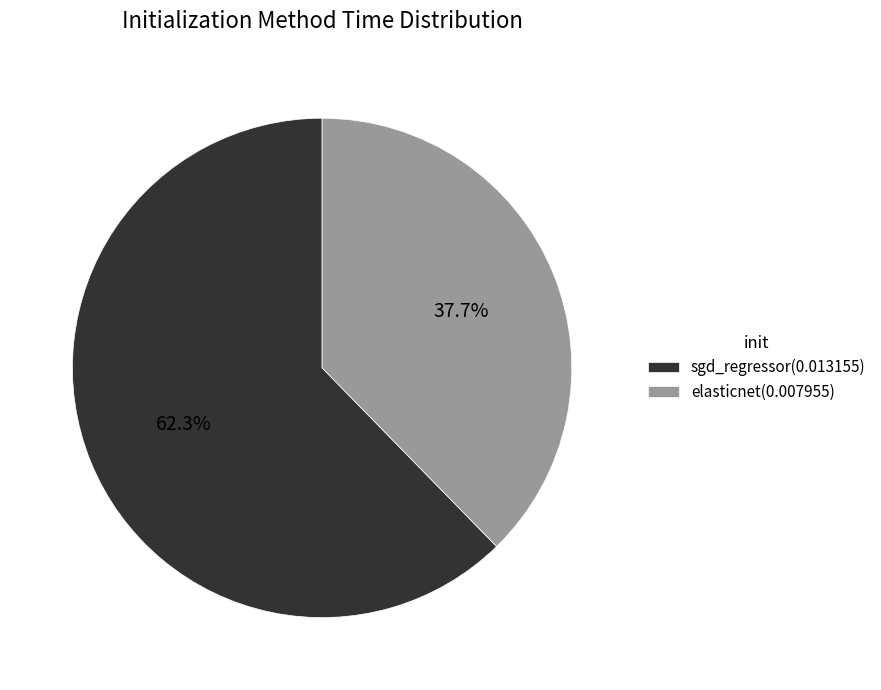

Is there a majority slice in this chart?

Yes